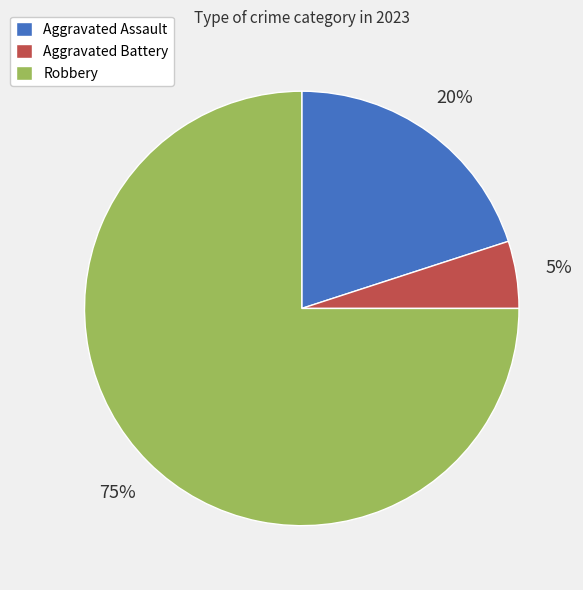

The Aggravated Assault slice represents 29% of the pie. True or false?

False